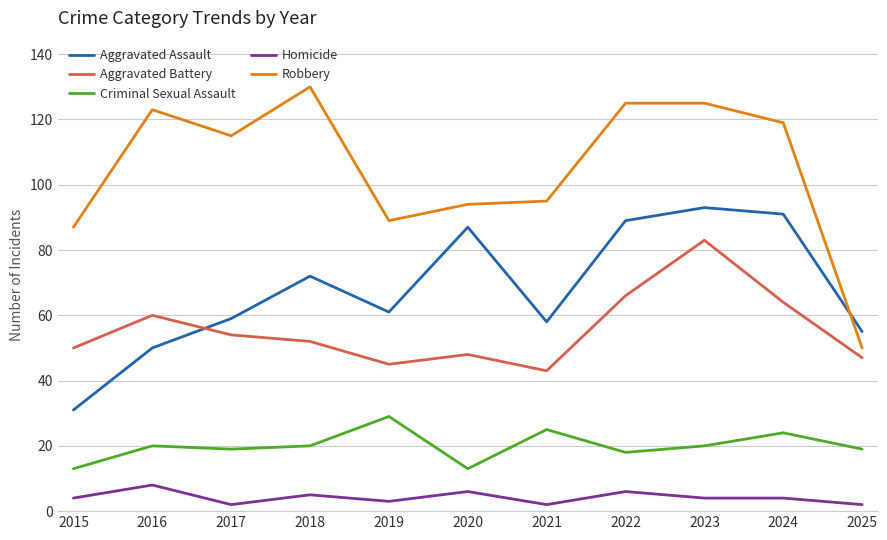

List the series in order of their peak value, lowest first.

Homicide, Criminal Sexual Assault, Aggravated Battery, Aggravated Assault, Robbery